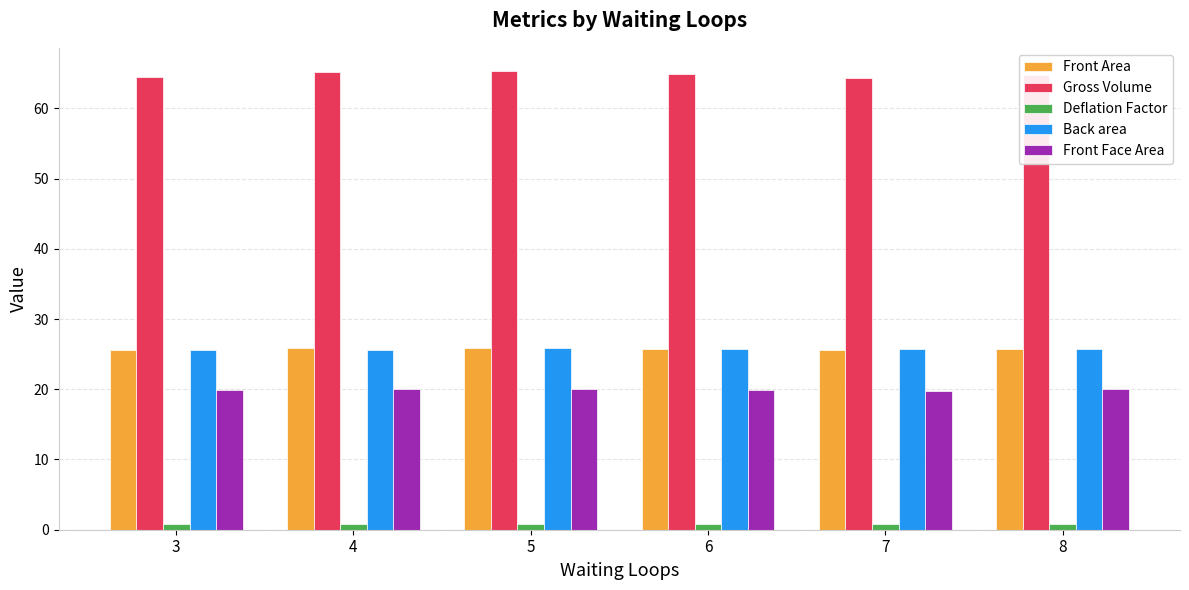

How many bars are there in total?

30